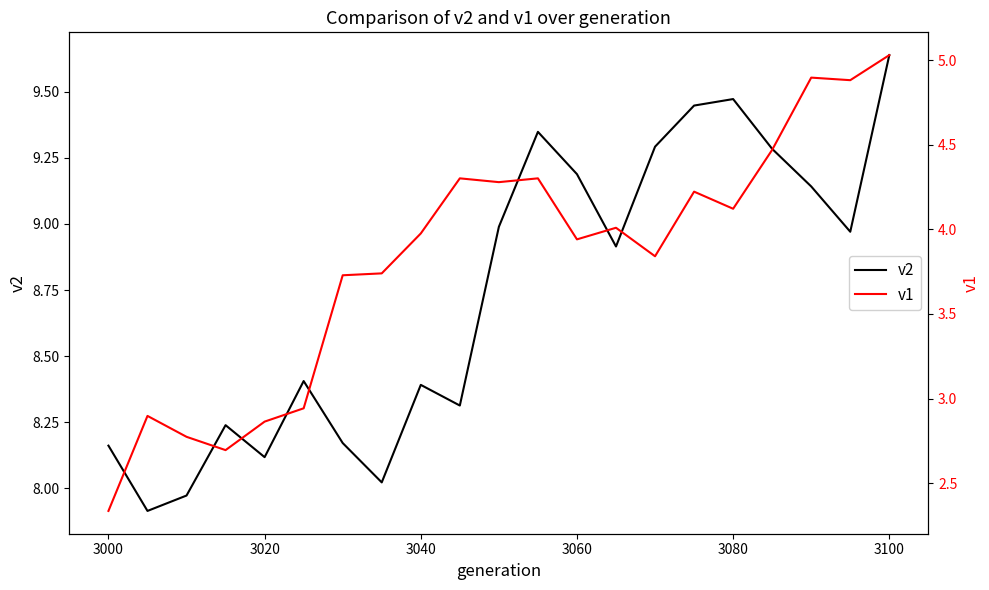

True or false: v2 has more than 0 points higher than both neighbors.

True